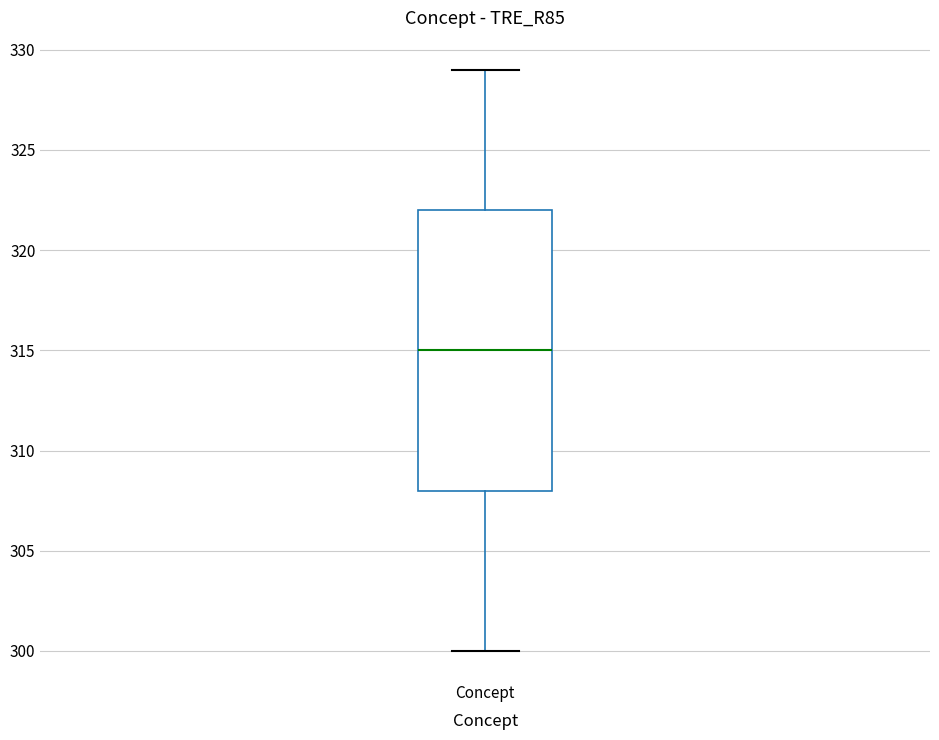

Read this box plot against the y-axis: the position of the median line, the range covered by the box, and the ends of both whiskers. The values are not printed on the chart, so give them approximately, as read against the axis.

median 315, box 308 to 322, whiskers 300 to 329